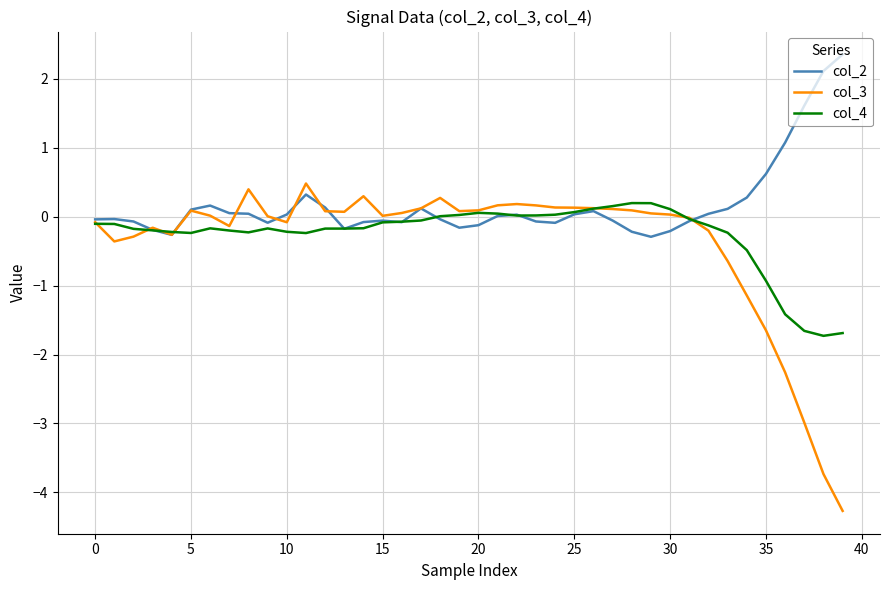

Which series has the largest range (max minus min)?

col_3